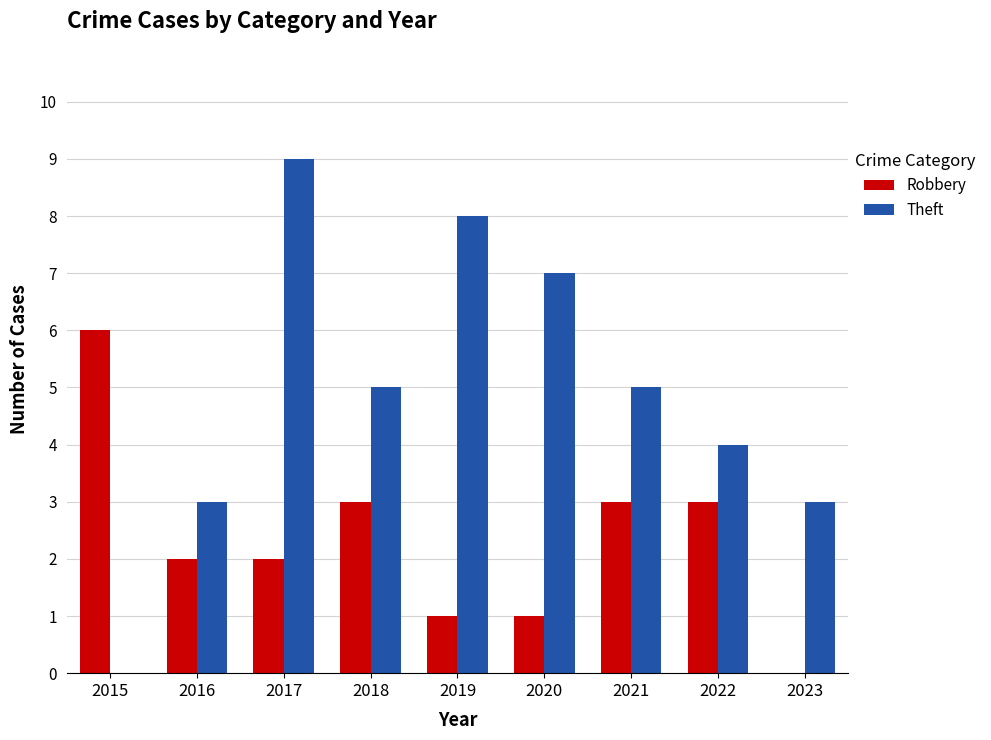

Reading left to right, extract all data points from this chart.

Robbery: 6	2	2	3	1	1	3	3	0
Theft: 0	3	9	5	8	7	5	4	3